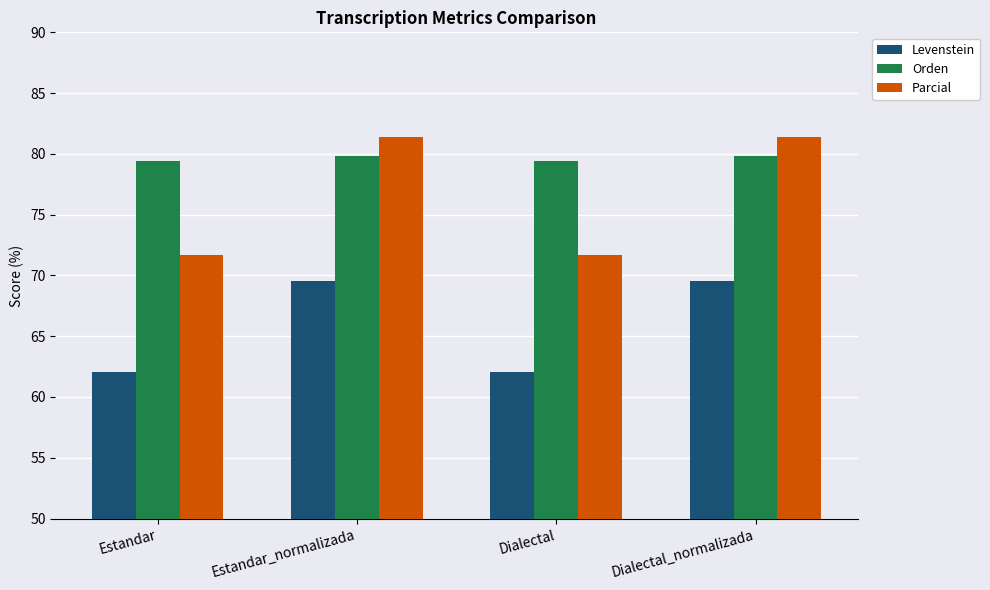

What is the total value across all series at Dialectal?

213.2